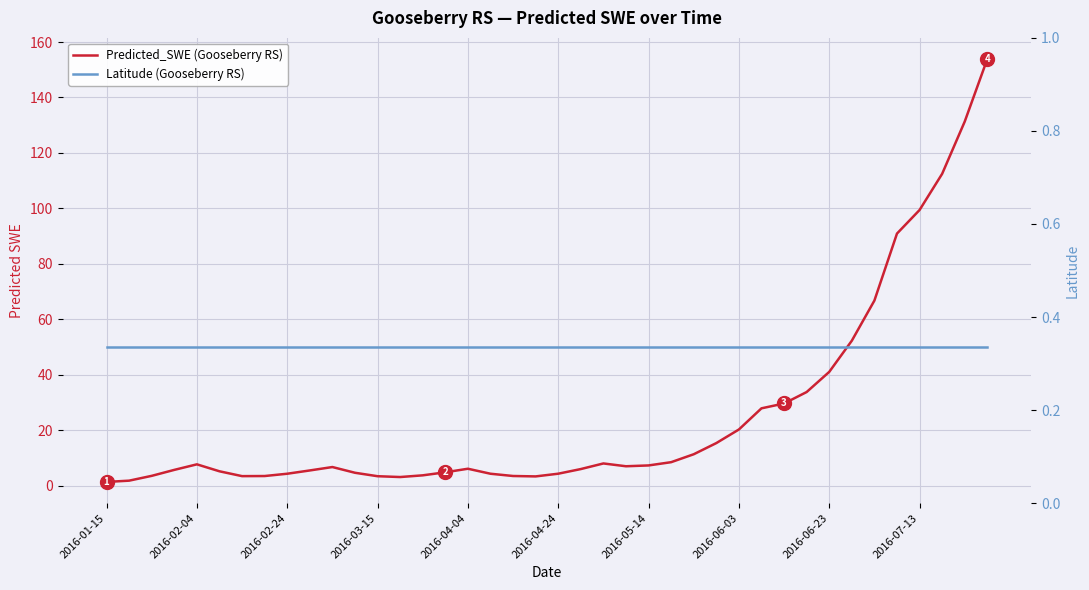

Reading left to right, extract all data points from this chart.

Predicted_SWE (Gooseberry RS): 1.3	1.8	3.5	5.6	7.6	5.1	3.4	3.4	4.3	5.4	6.7	4.6	3.4	3.1	3.7	4.8	6.1	4.3	3.4	3.3	4.3	5.9	8.0	6.9	7.2	8.4	11.3	15.3	20.2	27.8	29.6	33.7	41.0	52.2	66.7	90.9	99.4	112.4	131.3	153.9
Latitude (Gooseberry RS): 0.3	0.3	0.3	0.3	0.3	0.3	0.3	0.3	0.3	0.3	0.3	0.3	0.3	0.3	0.3	0.3	0.3	0.3	0.3	0.3	0.3	0.3	0.3	0.3	0.3	0.3	0.3	0.3	0.3	0.3	0.3	0.3	0.3	0.3	0.3	0.3	0.3	0.3	0.3	0.3